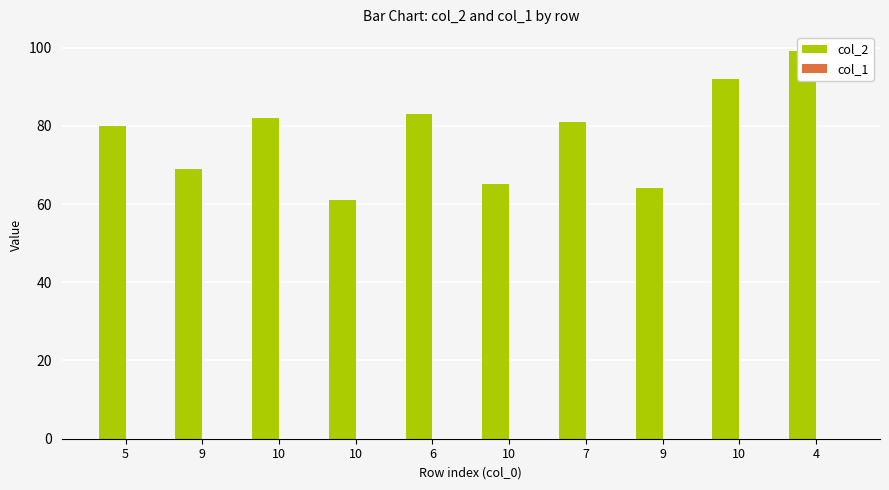

What are all the series names shown in the legend?

col_2, col_1